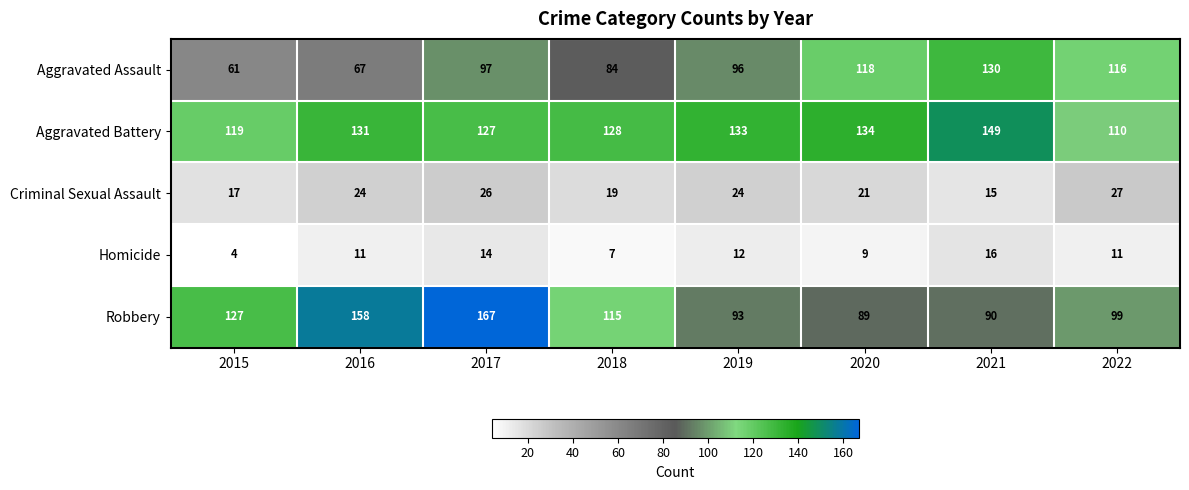

Is it true that Aggravated Battery equals 216 at 2019?

False